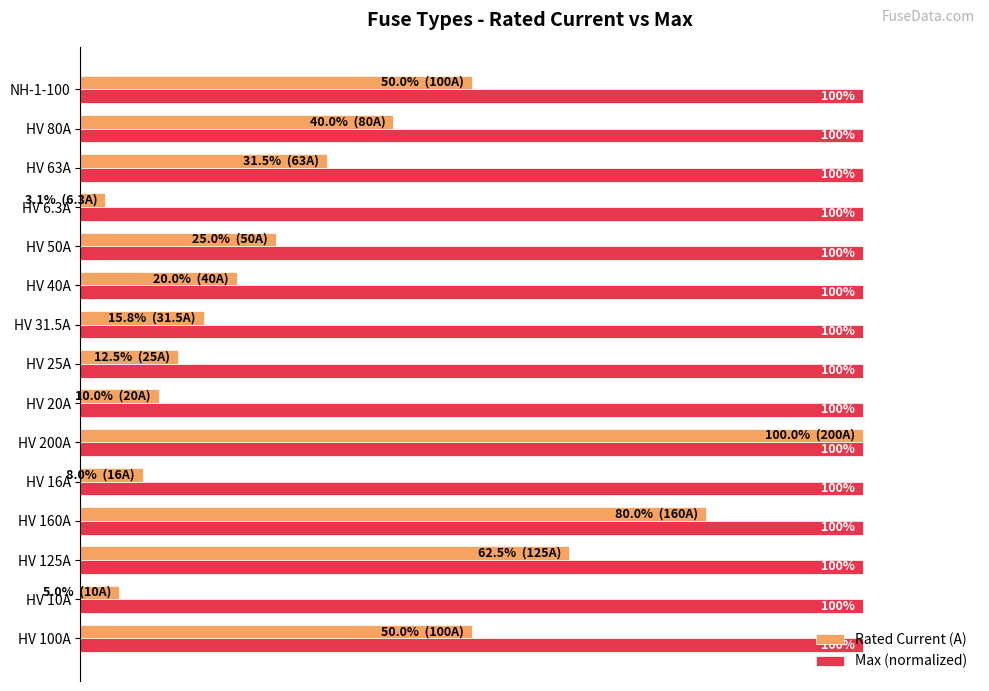

Which series has the widest spread of values?

Rated Current (A)